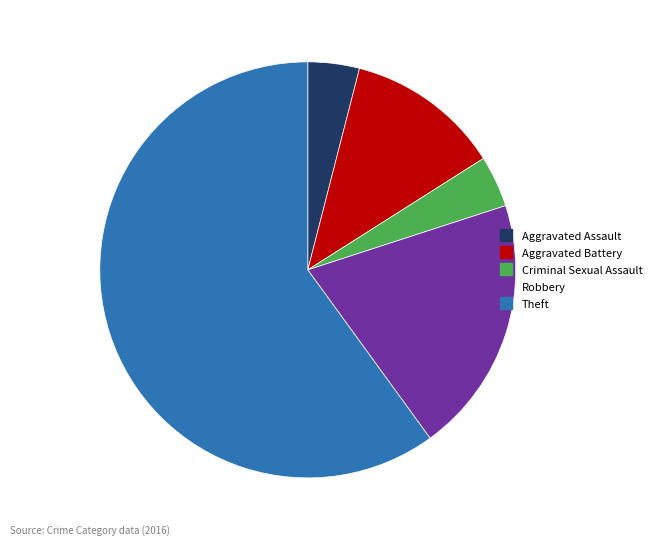

How many segments does this pie chart have?

5